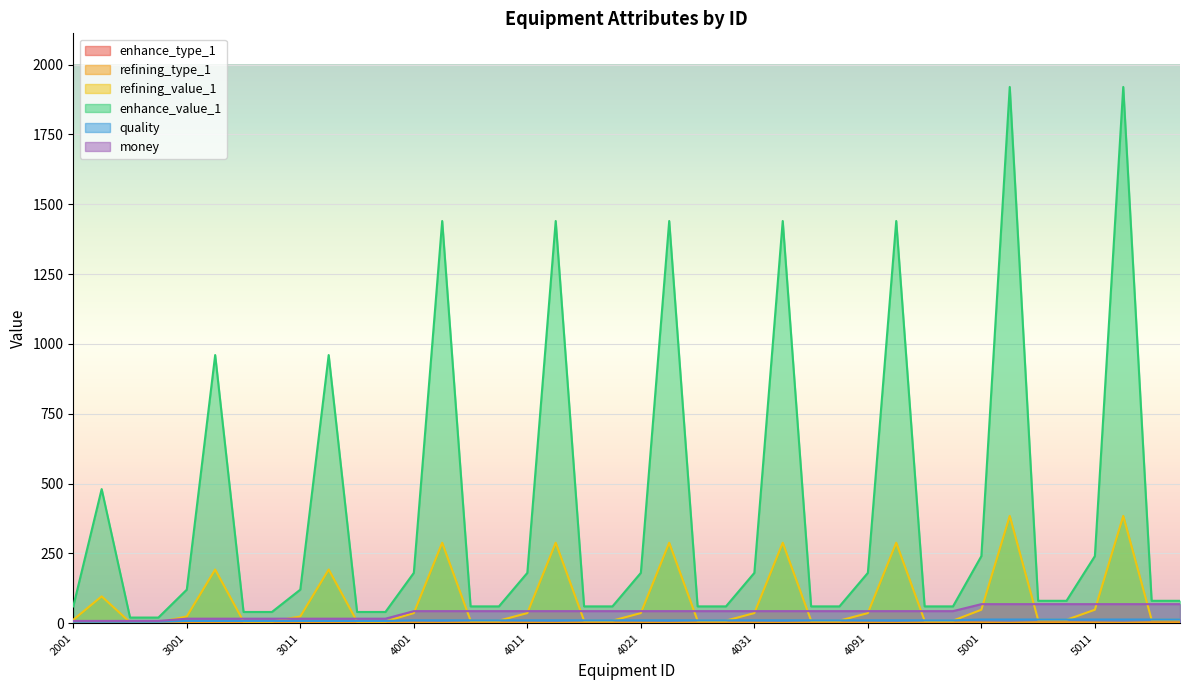

What is the average value of the refining_value_1 series?

80